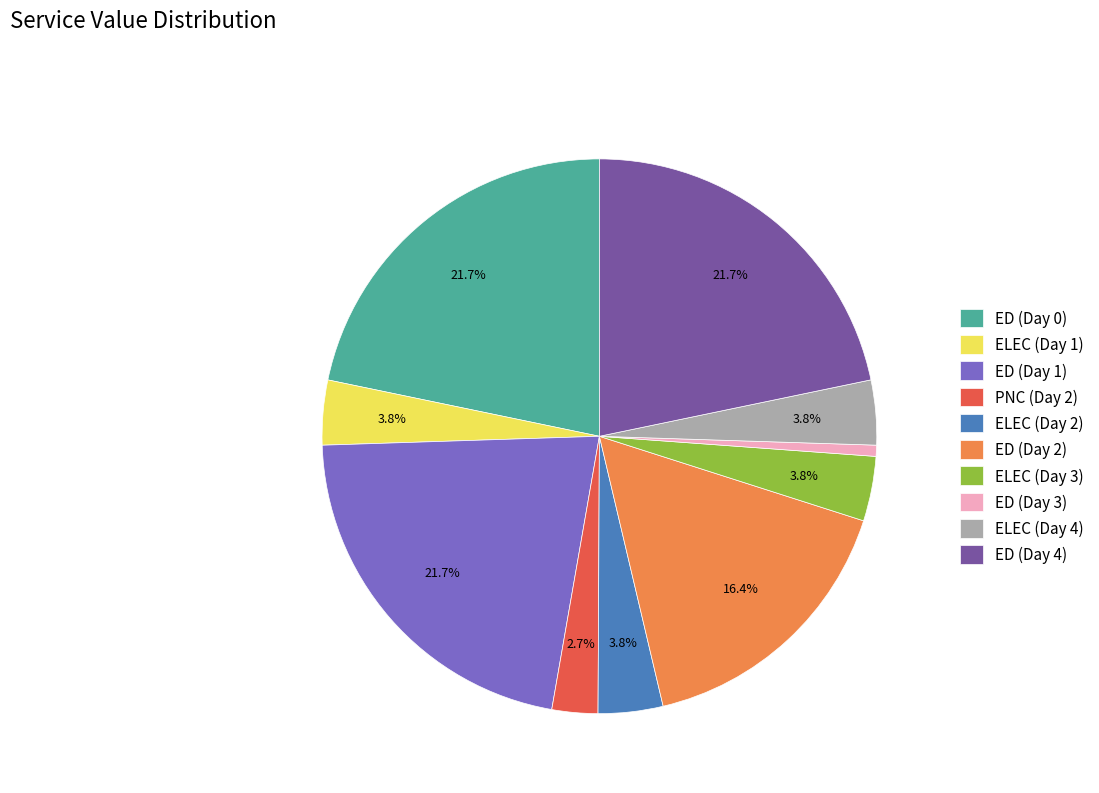

How many segments does this pie chart have?

10